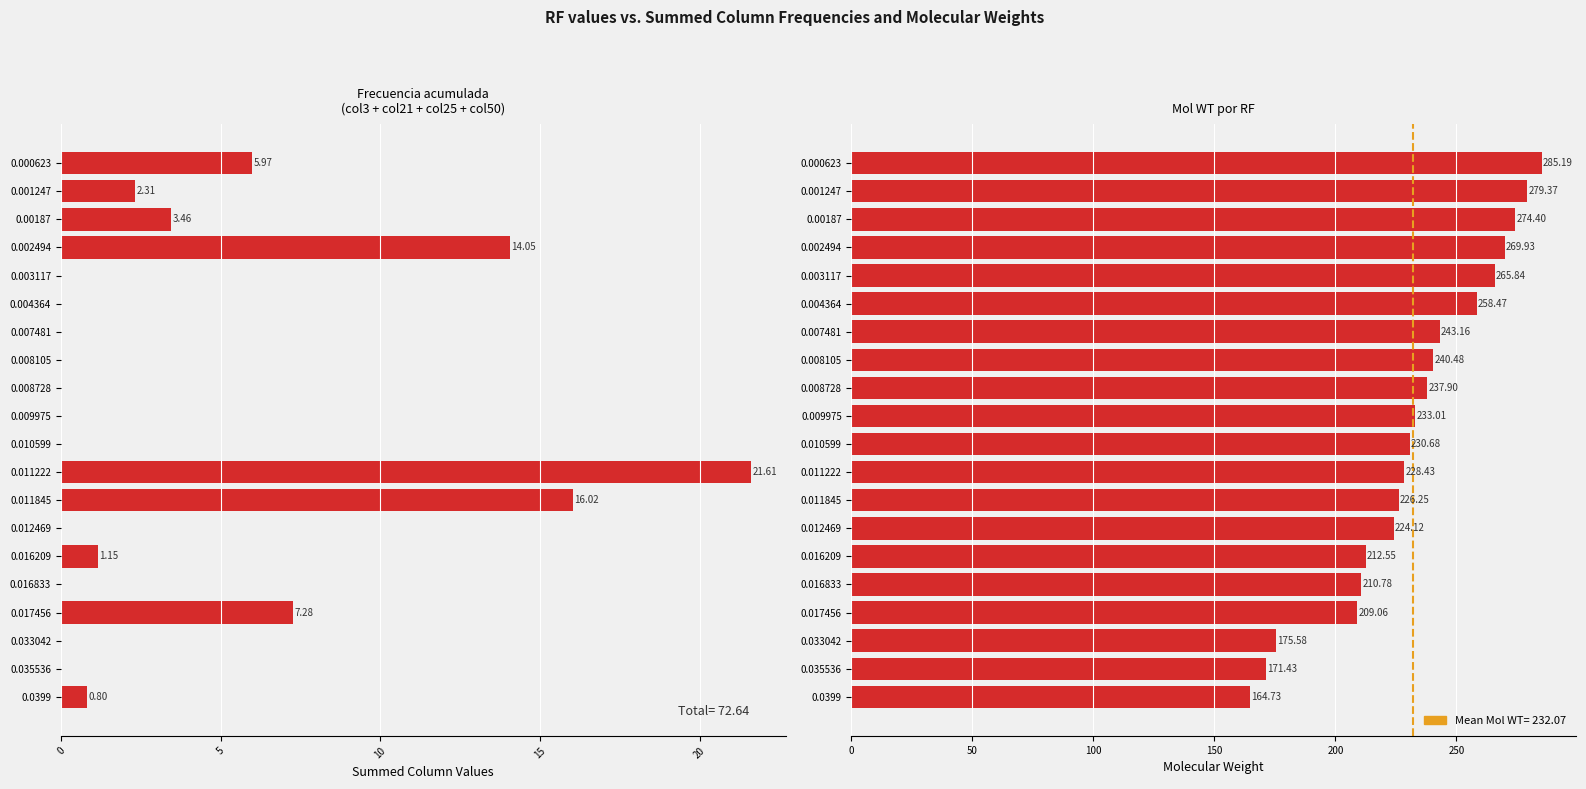

At 0.016209, list the series in order from smallest to largest.

Frequency (col3+col21+col25+col50), Mol WT